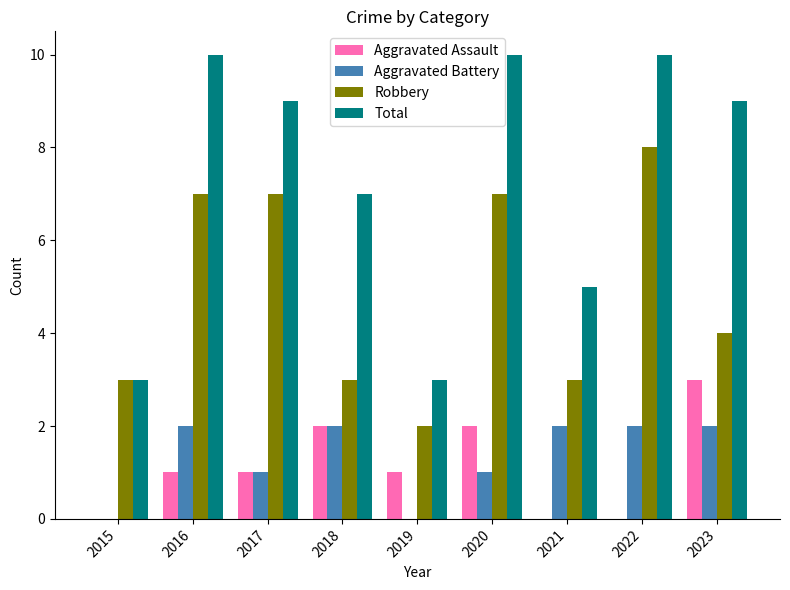

Between 2019 and 2023, which series saw the biggest shift?

Total